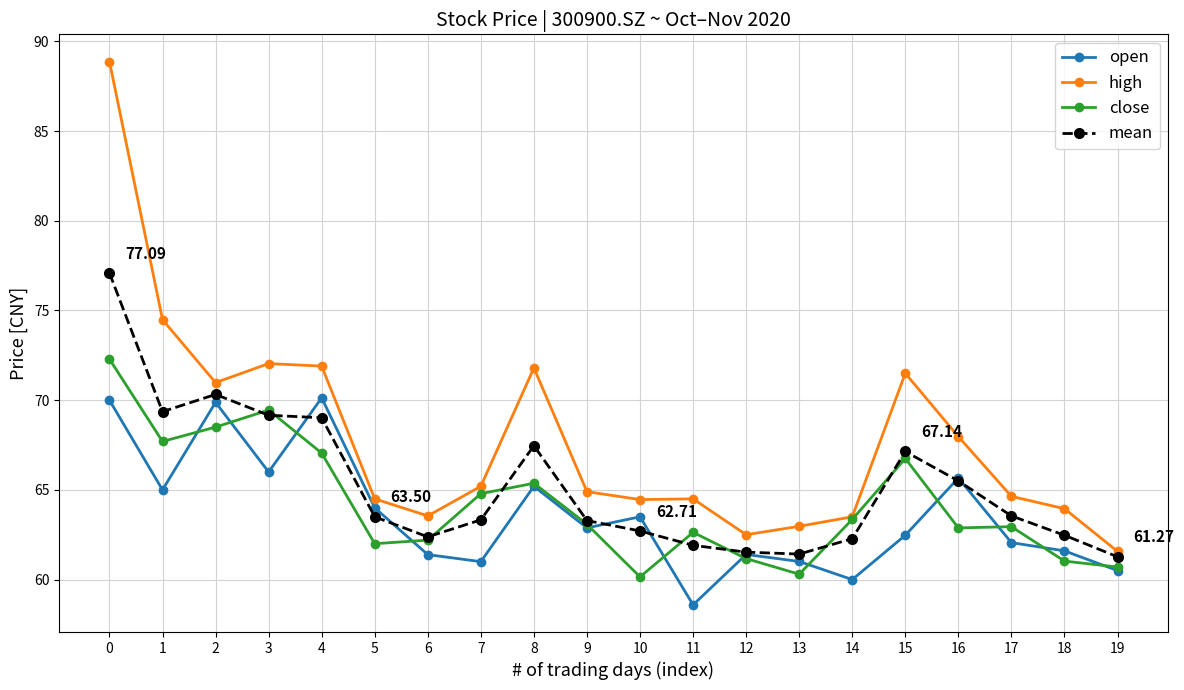

Which series changed the most between 8 and 14?

high